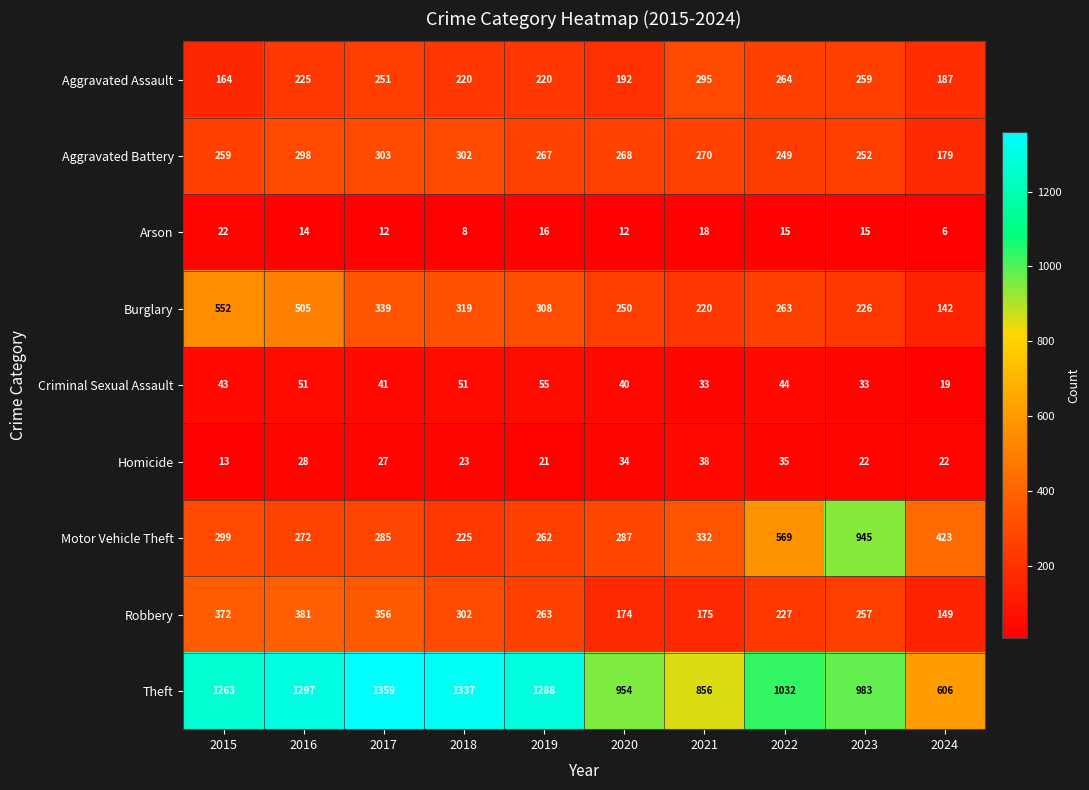

What is the smallest value displayed?

6